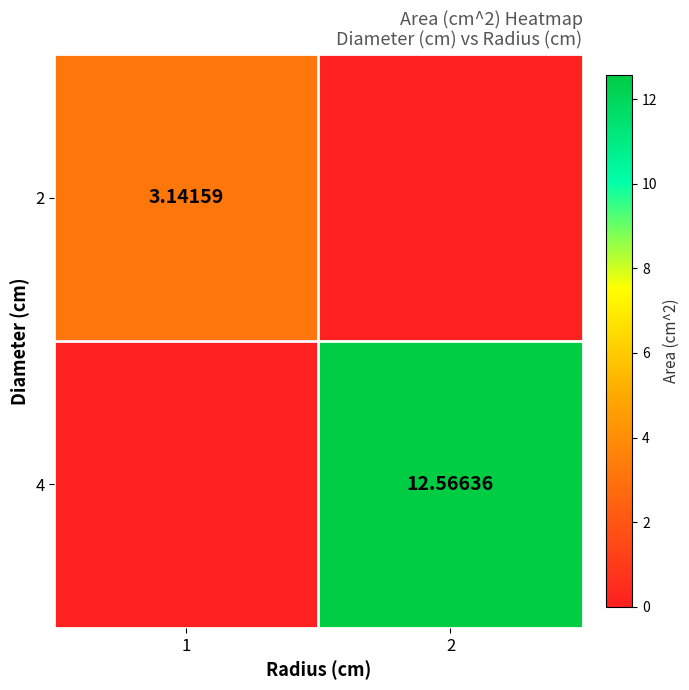

What is the total value across all series at 2?

12.6